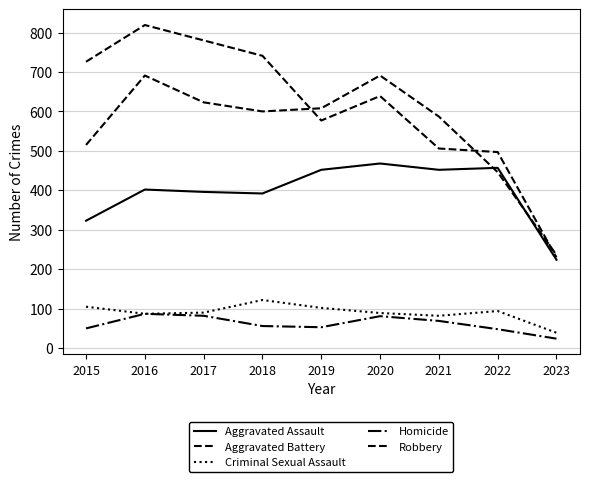

Does the chart display data point markers on the line(s)?

No